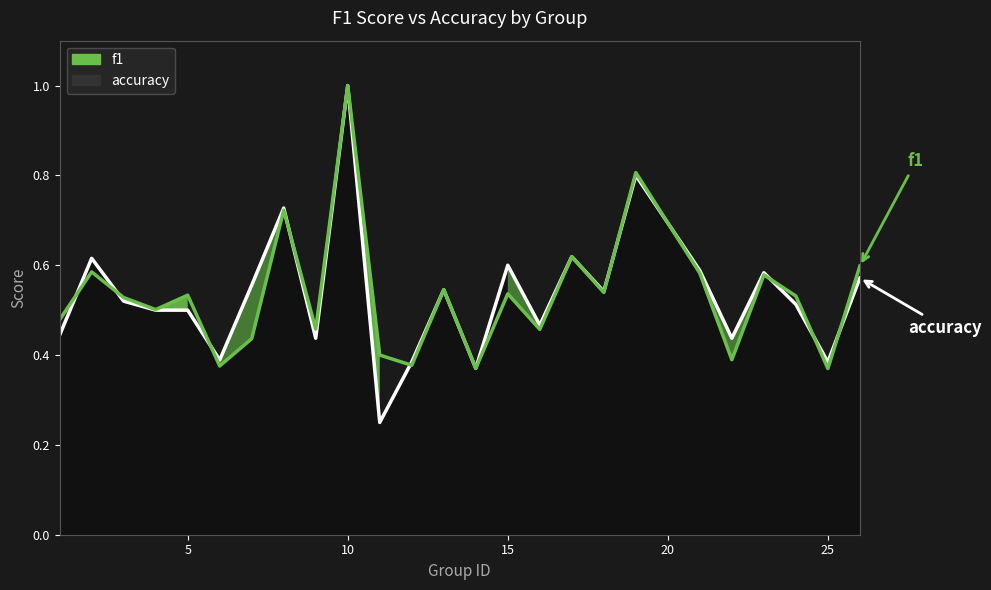

The accuracy series shows 0.1 at 25. True or false?

False